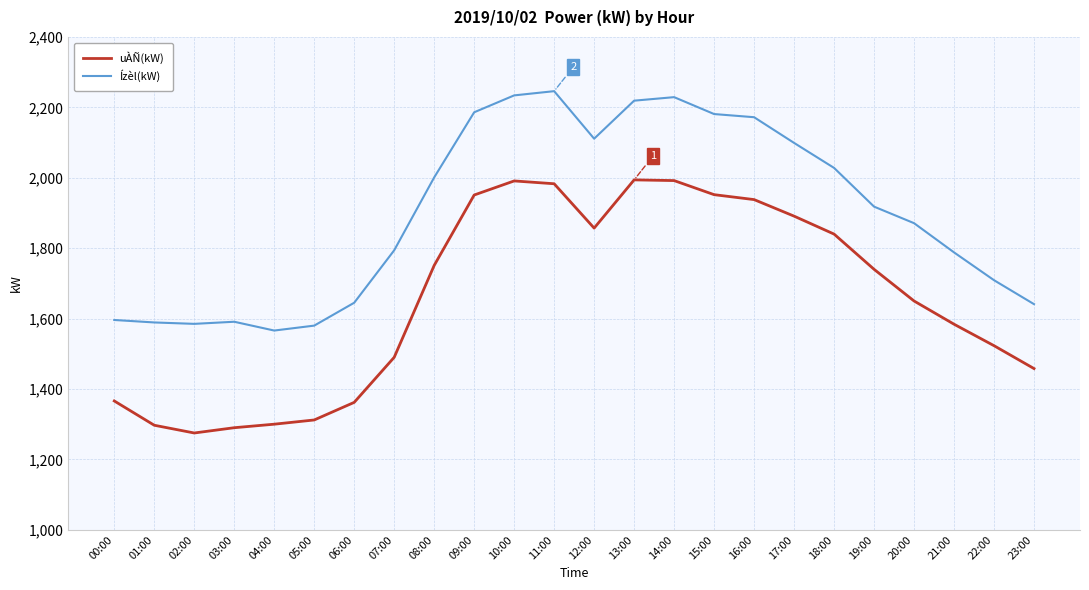

At 03:00, list the series in order from smallest to largest.

uÀÑ(kW), Ízèl(kW)